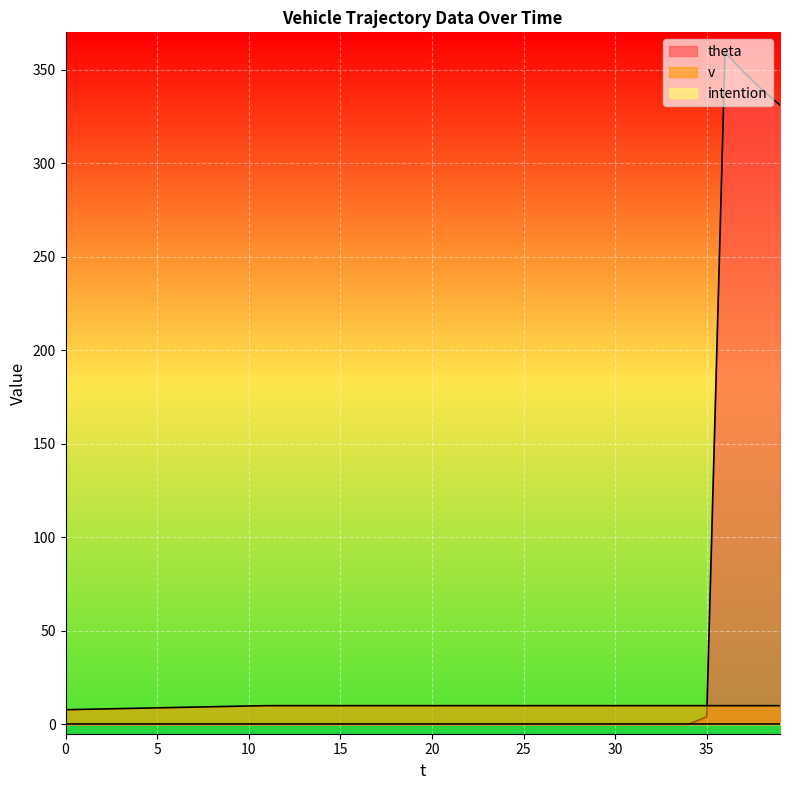

What is the difference between the maximum and second lowest values in the v series?

2.0